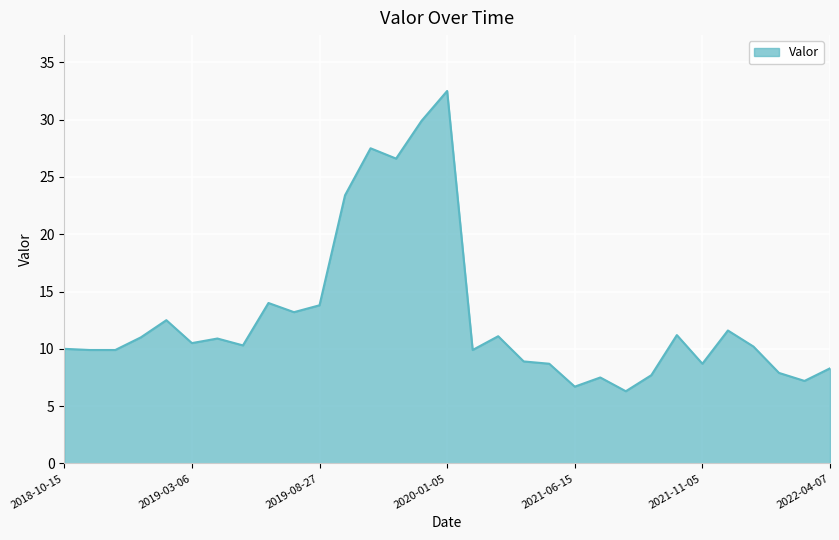

What is the sum of all values?

397.8